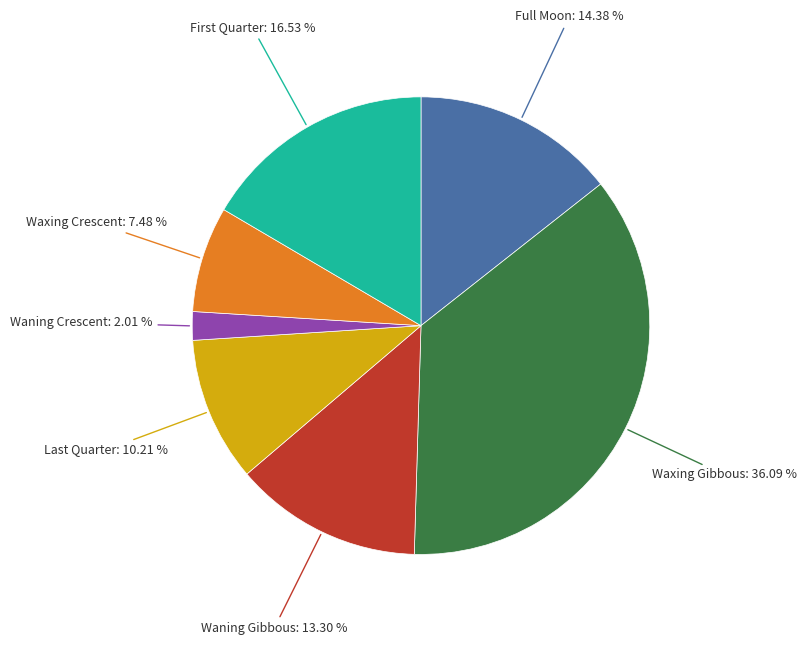

Is there a majority slice in this chart?

No